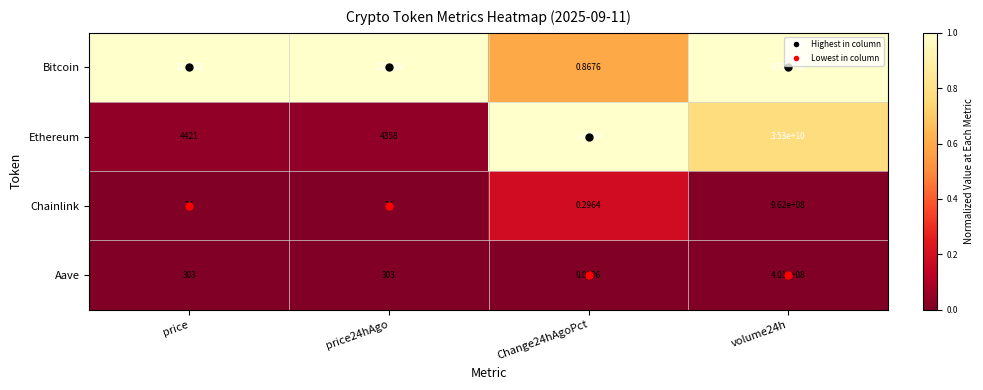

Count the number of data series in this chart.

4